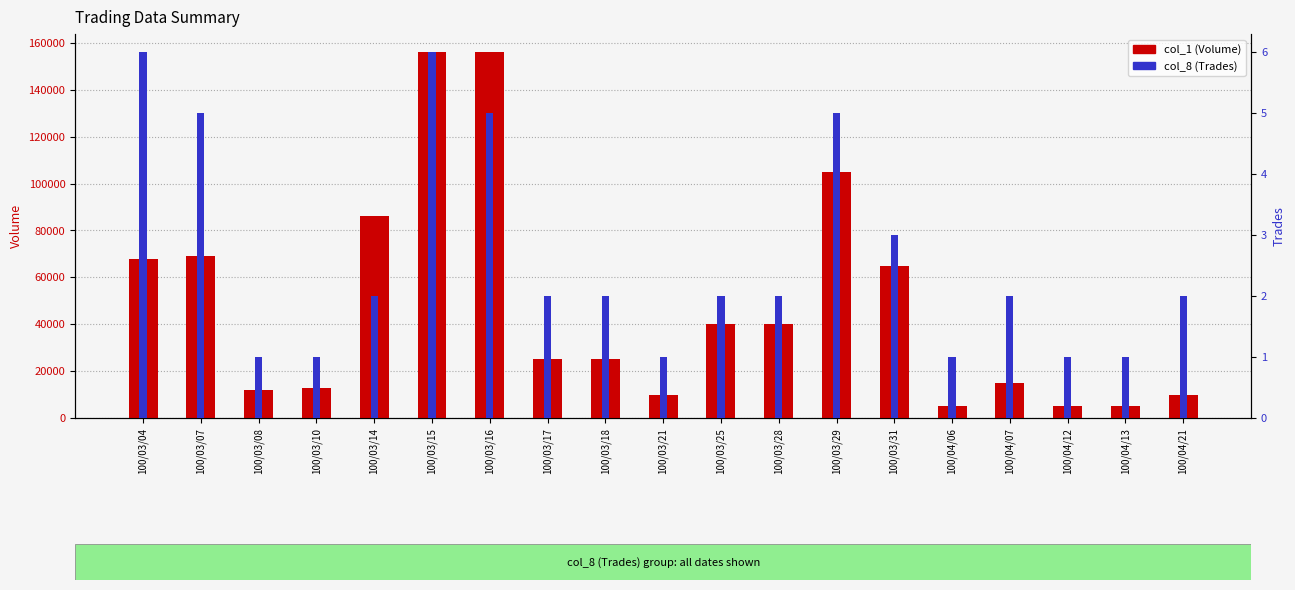

Reading right to left, list all the values displayed in this chart.

col_1 (Volume): 10000	5000	5000	15000	5000	65000	105000	40000	40000	10000	25000	25000	156000	156000	86000	13000	12000	69000	68000
col_8 (Trades): 2	1	1	2	1	3	5	2	2	1	2	2	5	6	2	1	1	5	6